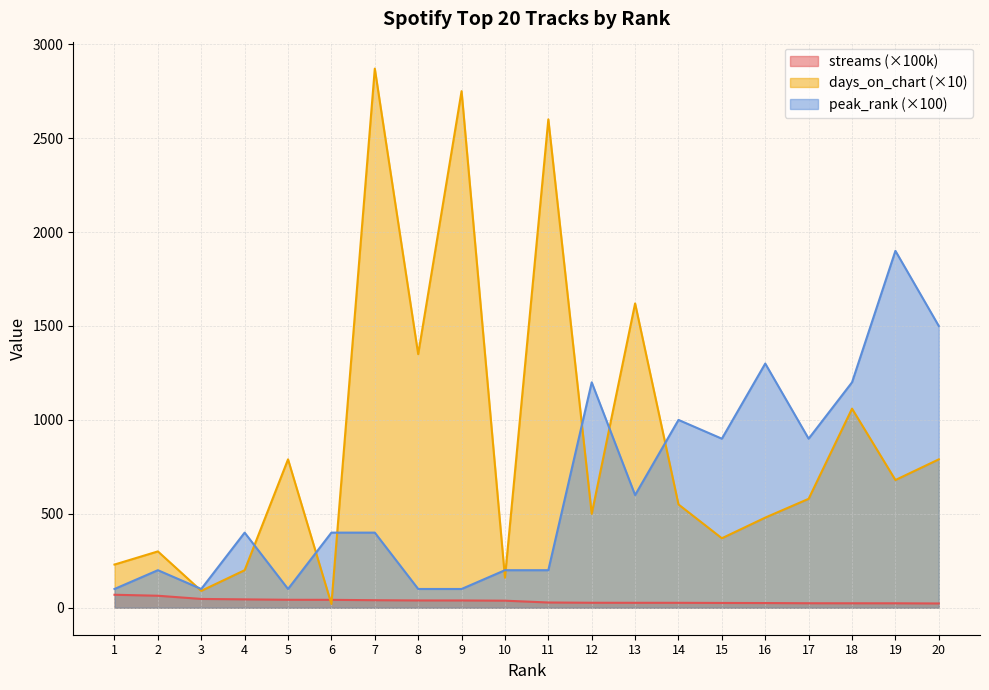

True or false: streams has a value of 38.9 at 13.

False